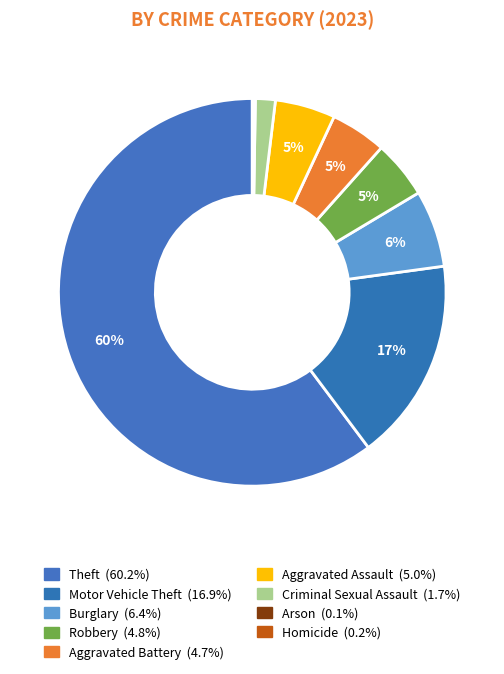

Between Aggravated Battery and Robbery, which is larger?

Robbery